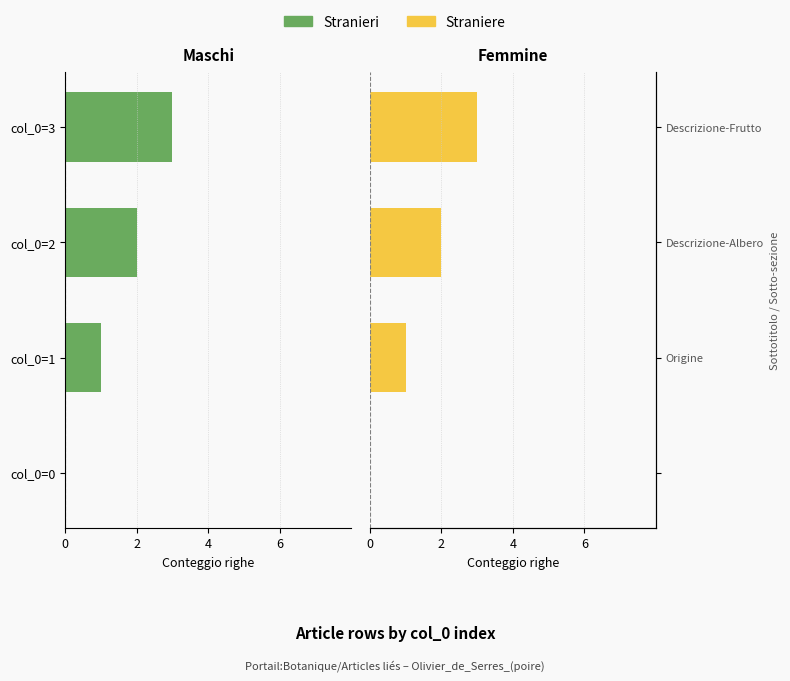

The value of Stranieri at col_0=3 is -2. True or false?

False